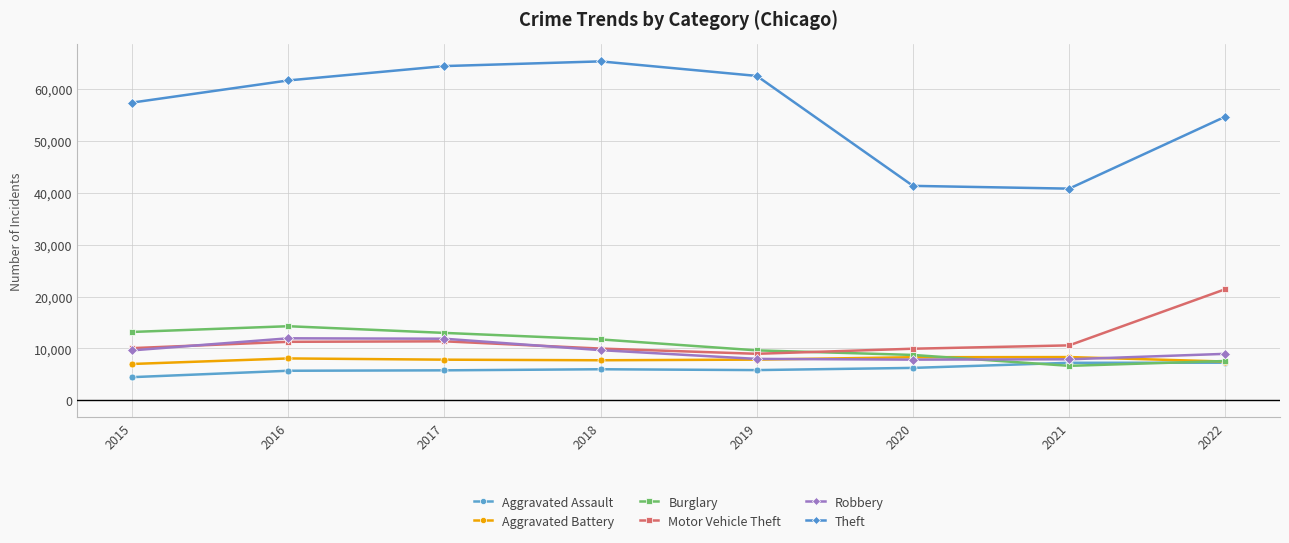

Is it true that Burglary equals 2000 at 2019?

False